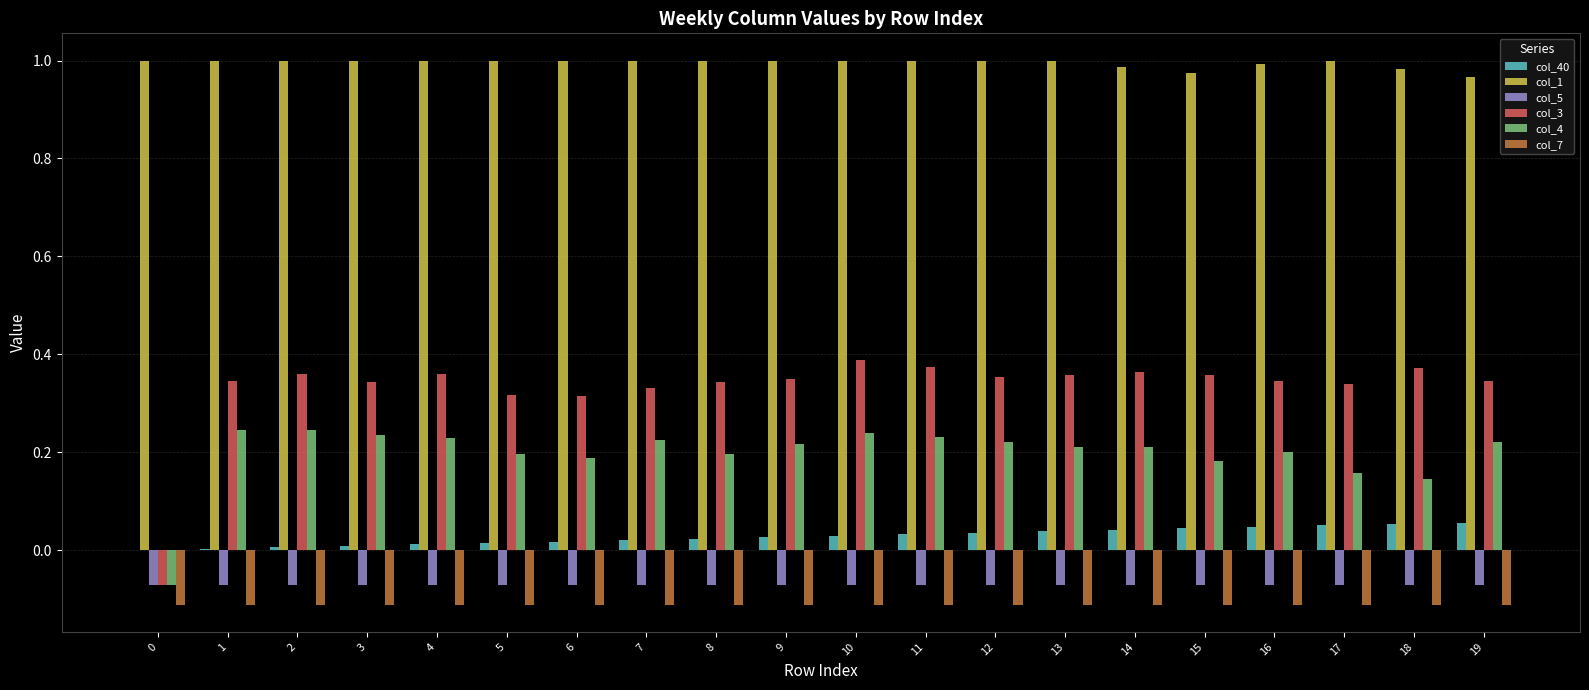

How many data points does each series have?

20